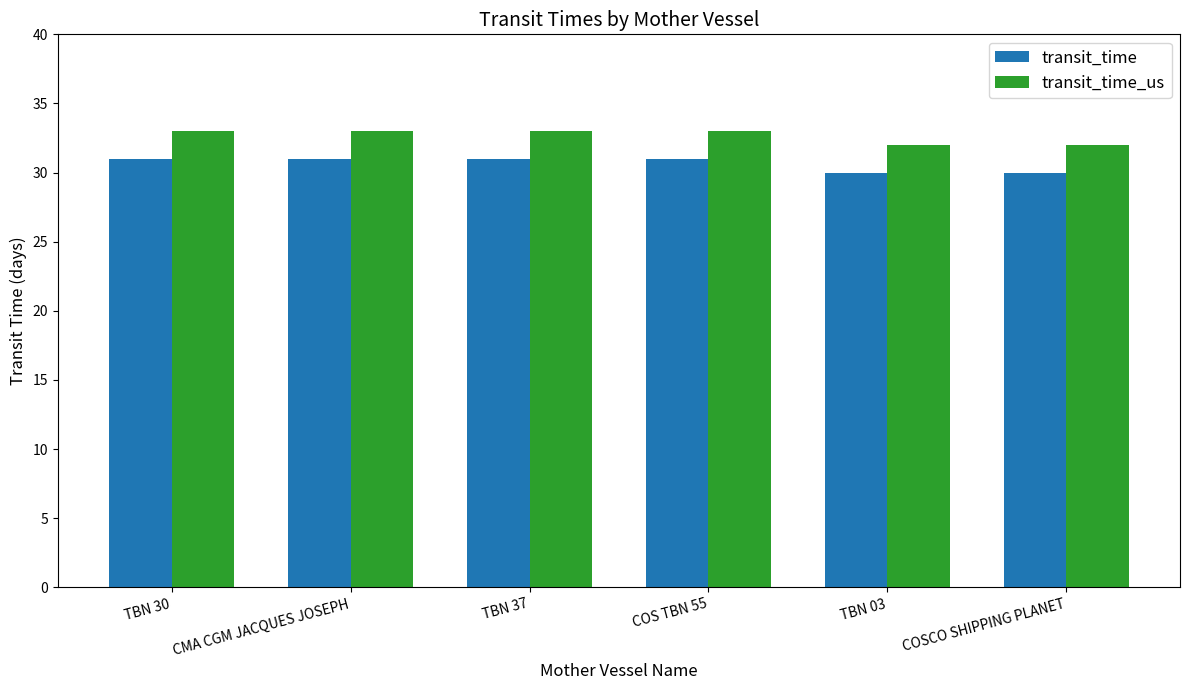

What is the label of the 5th bar from the left?

TBN 03